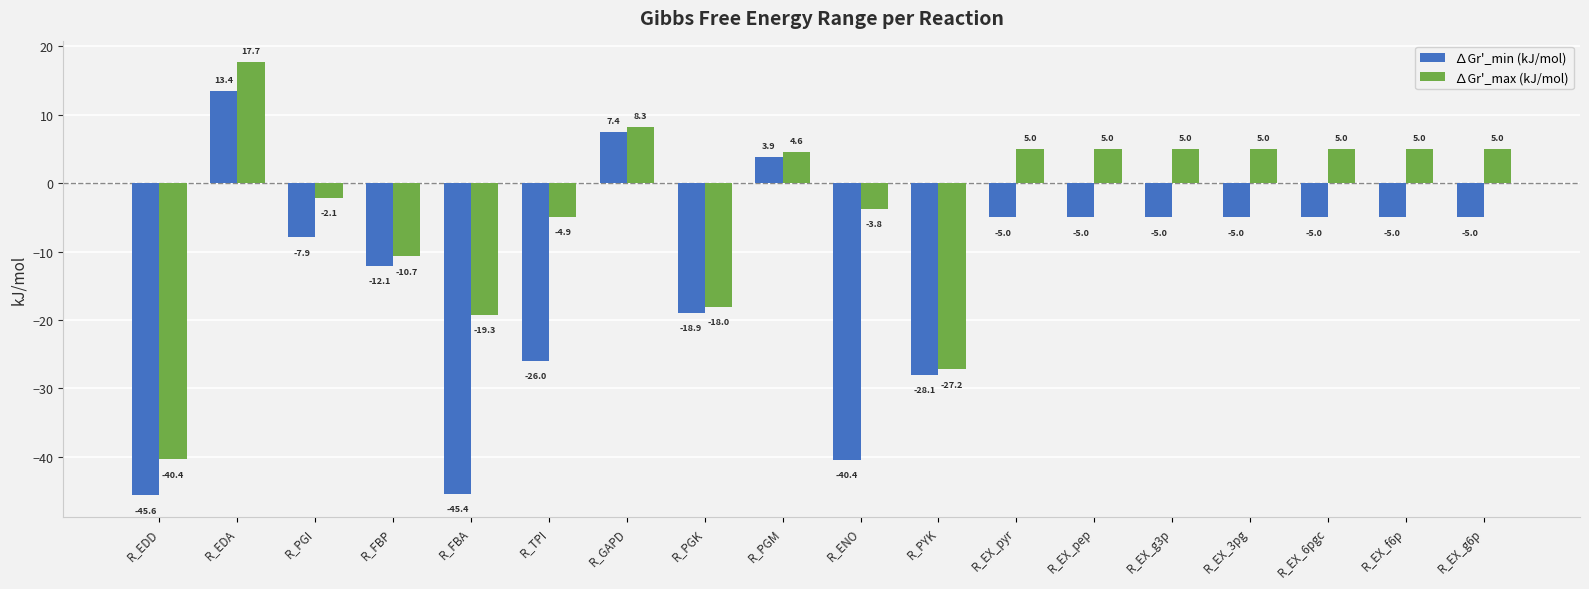

What is the spread (max minus min) of values at R_FBA?

26.1